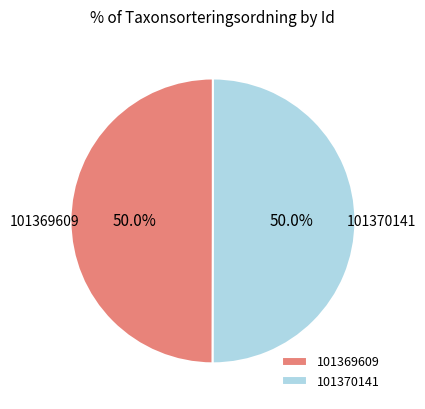

To the nearest percent, what portion does 101370141 represent?

50%